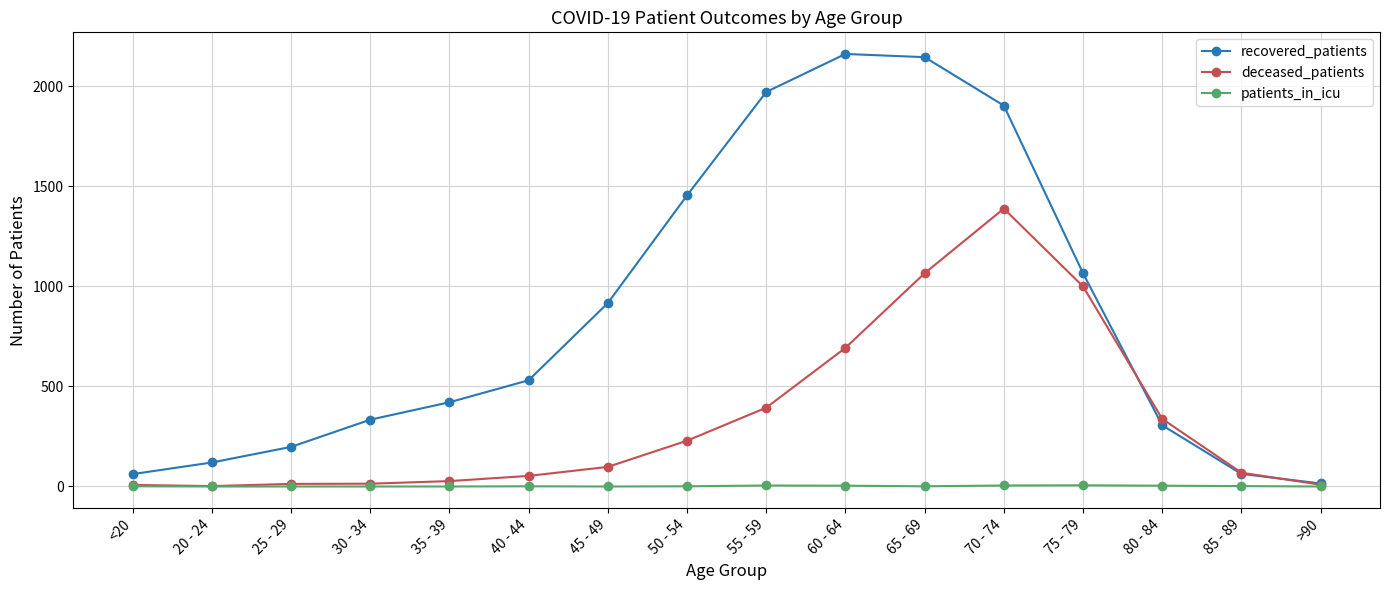

How many distinct data groups are displayed?

3